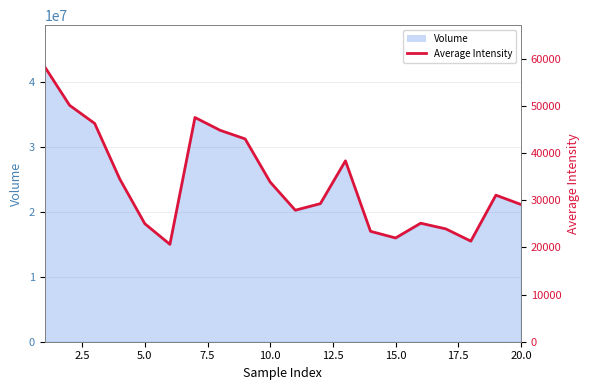

How many interior local valleys (lower than both neighbors) does the data have?

4